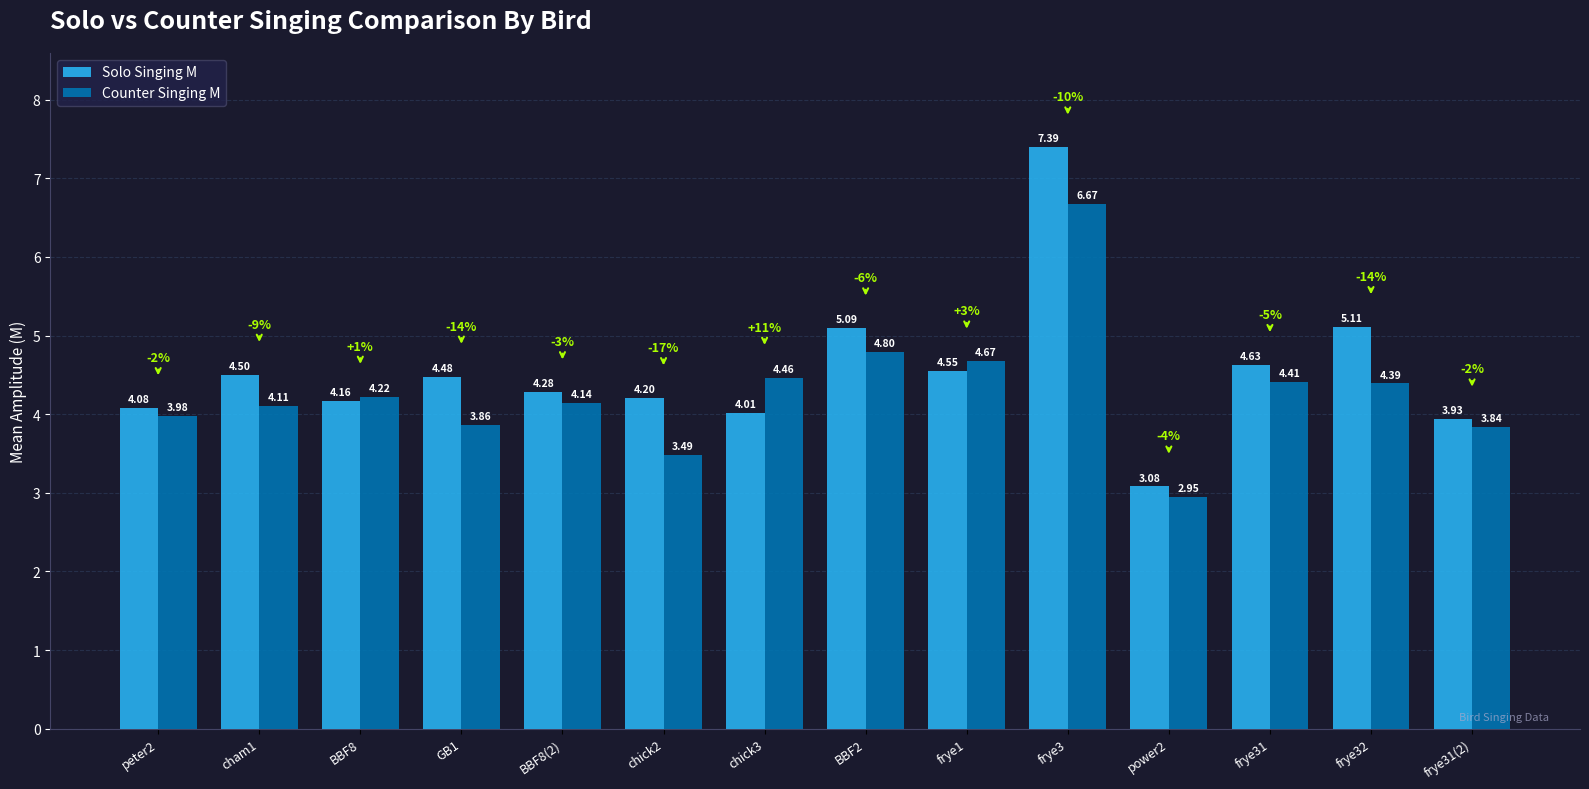

List the labels in order of Solo Singing M value, smallest first.

power2, frye31(2), chick3, peter2, BBF8, chick2, BBF8(2), GB1, cham1, frye1, frye31, BBF2, frye32, frye3